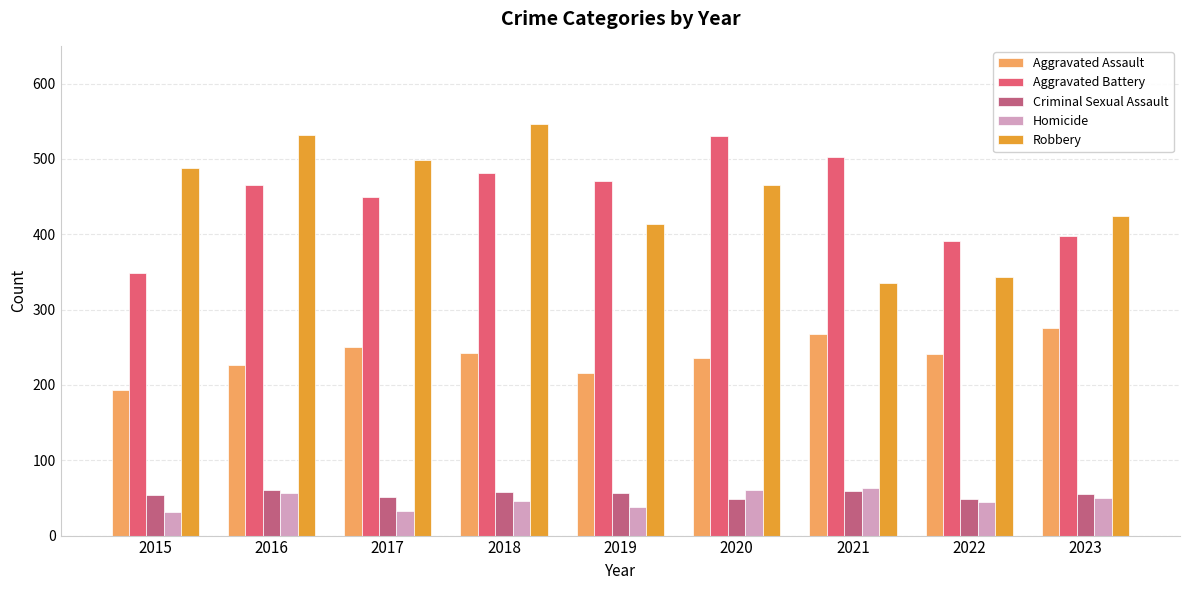

Which series changed the most between 2016 and 2023?

Robbery